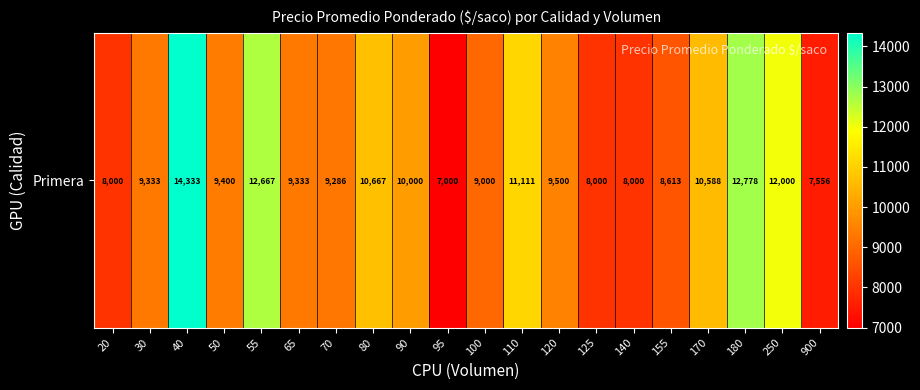

Where is the data nearest to the value 10666?

80